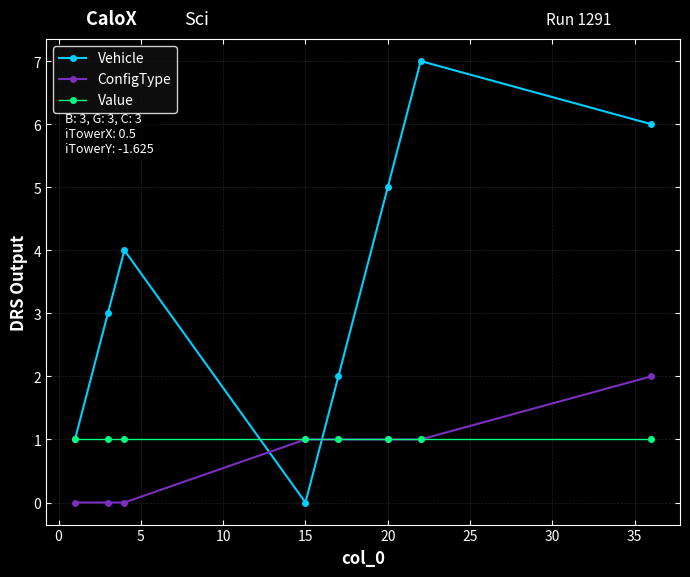

Which series has the widest spread of values?

Vehicle